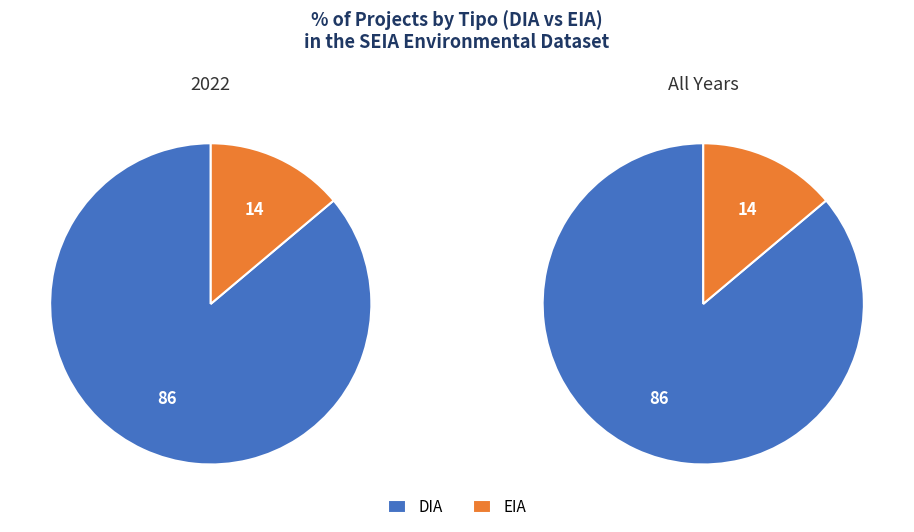

How many segments does this pie chart have?

2